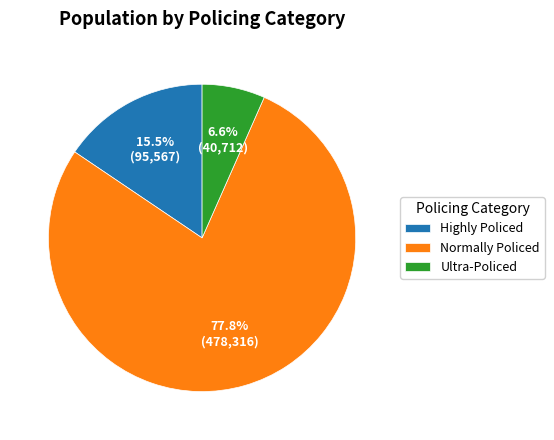

What percentage is the Normally Policed slice, to the nearest percent?

78%